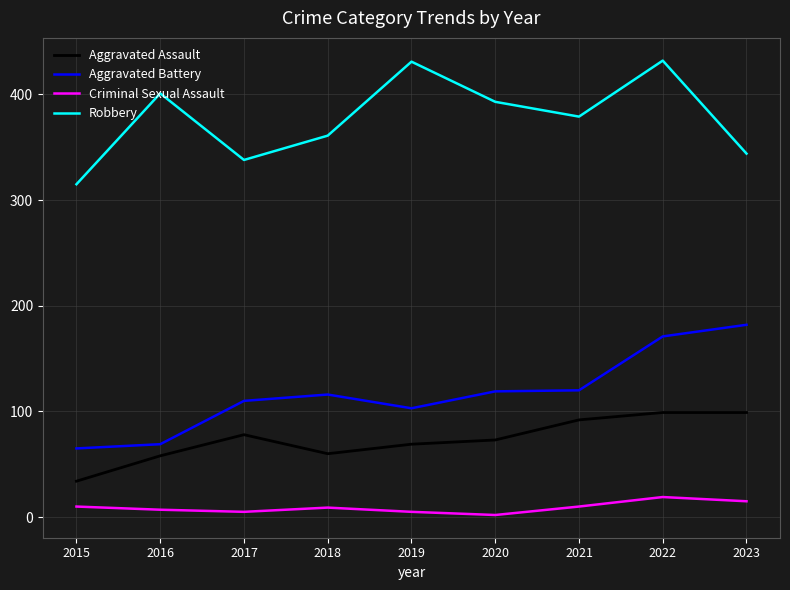

Between 2015 and 2021, which series saw the biggest shift?

Robbery